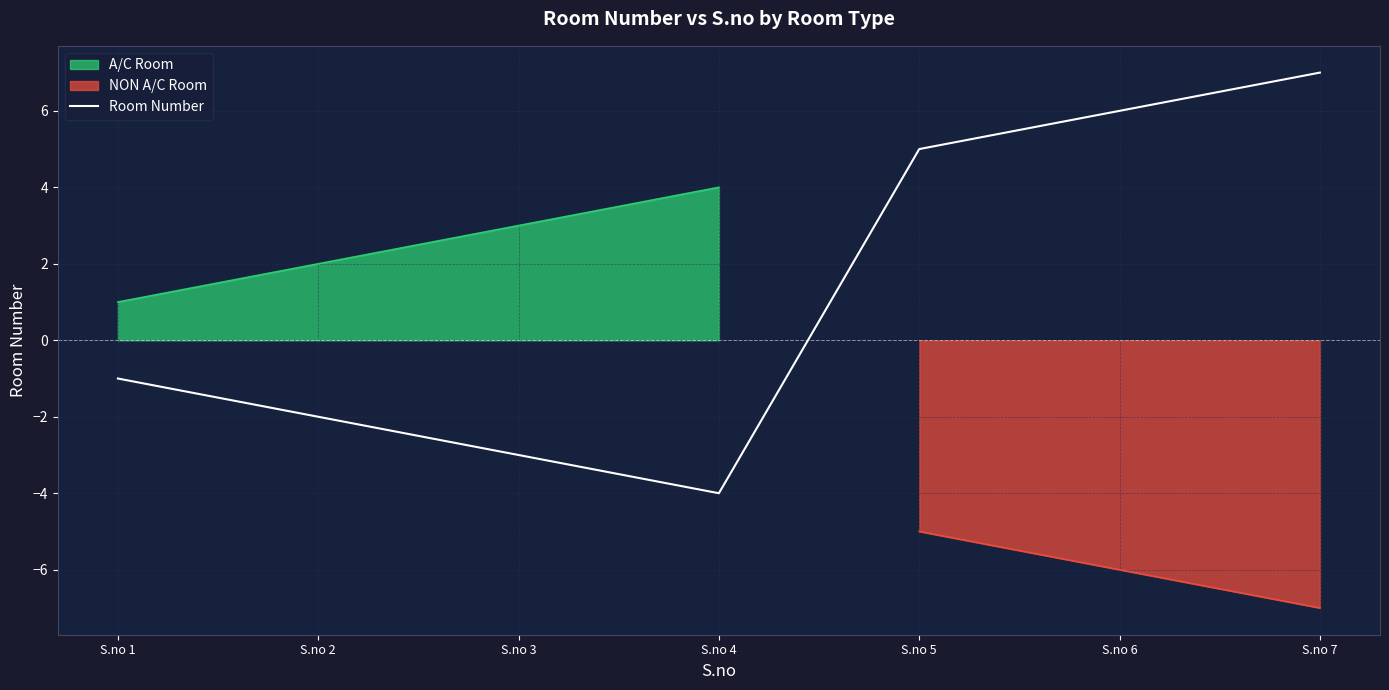

The chart shows a value of 7 at S.no 7. True or false?

True